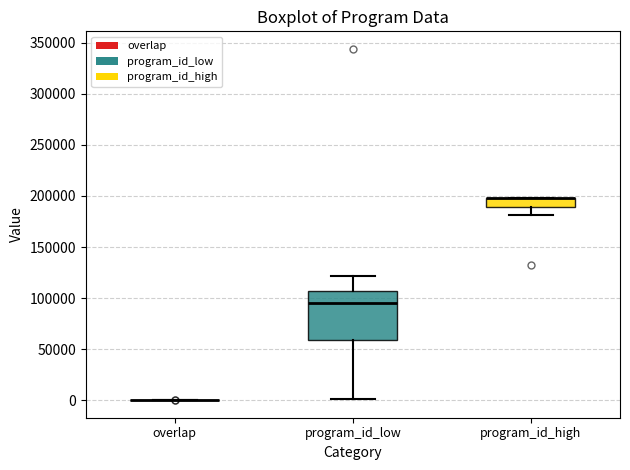

Which box is the tallest, from its lower edge to its upper edge?

program_id_low